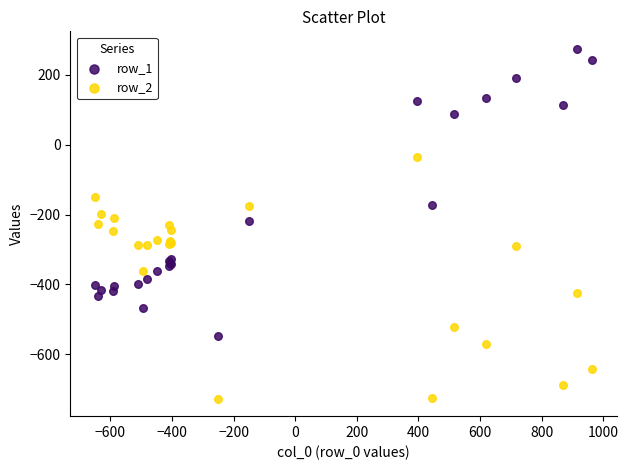

Which series reaches the maximum Y coordinate?

row_1